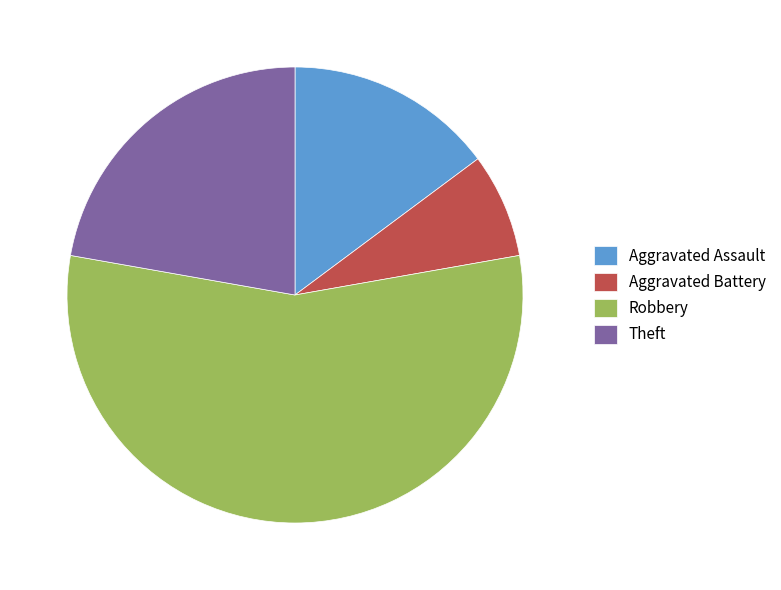

Combined, do Aggravated Assault and Theft account for over 50%?

No